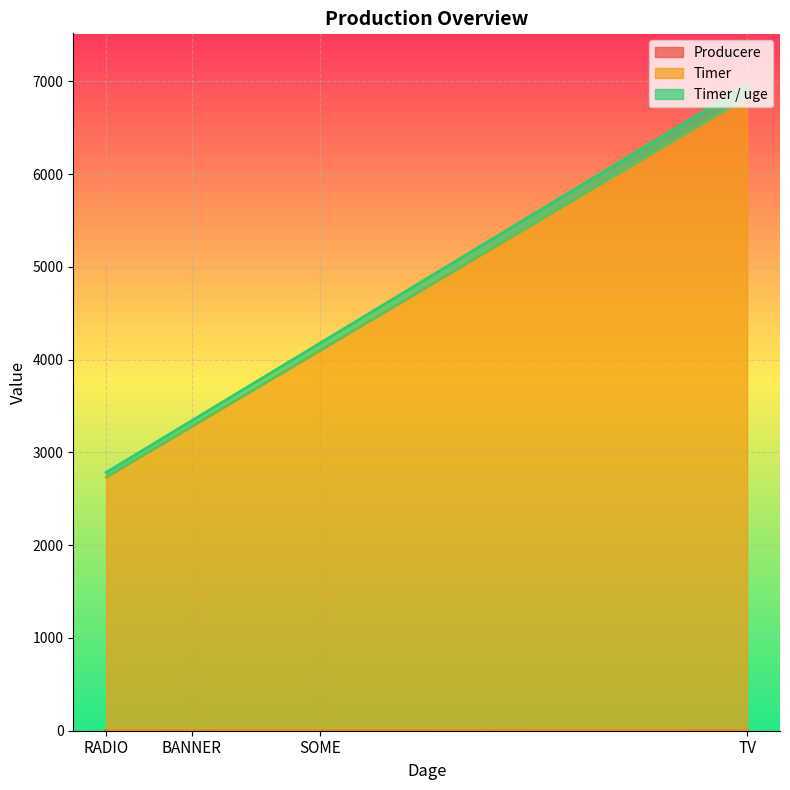

How many data points does each series have?

4